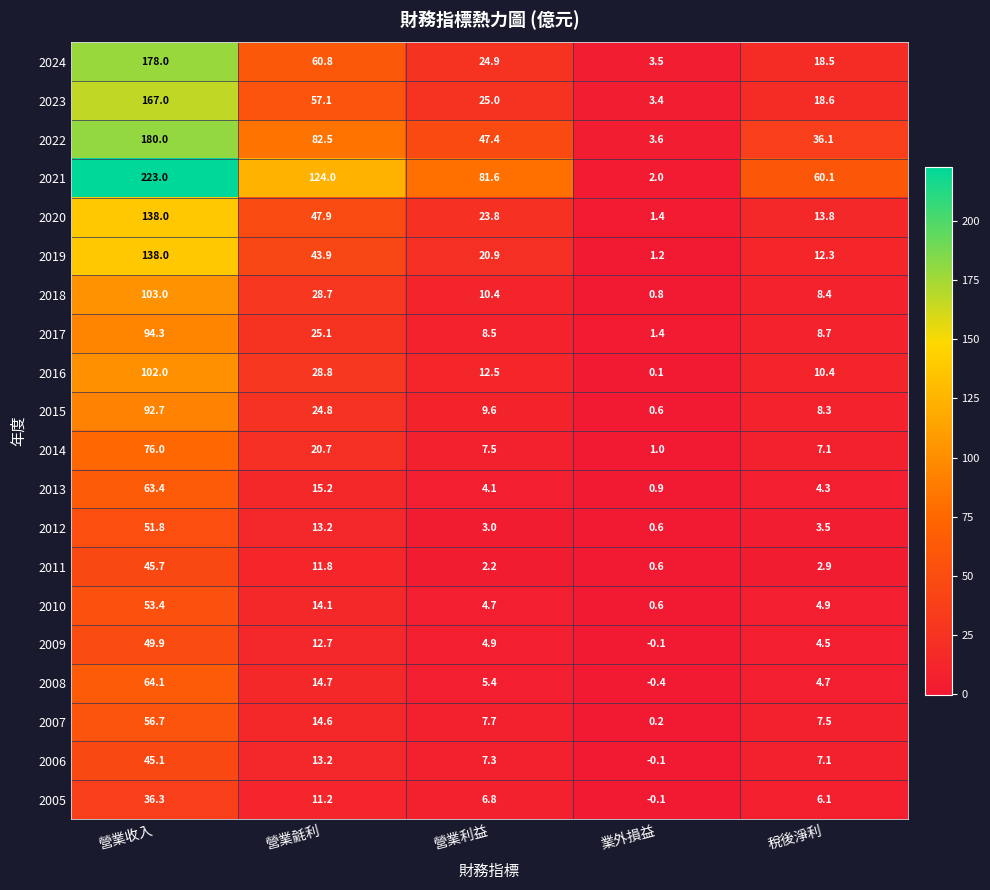

True or false: 2009 has a value of 4.9 at 營業利益.

True